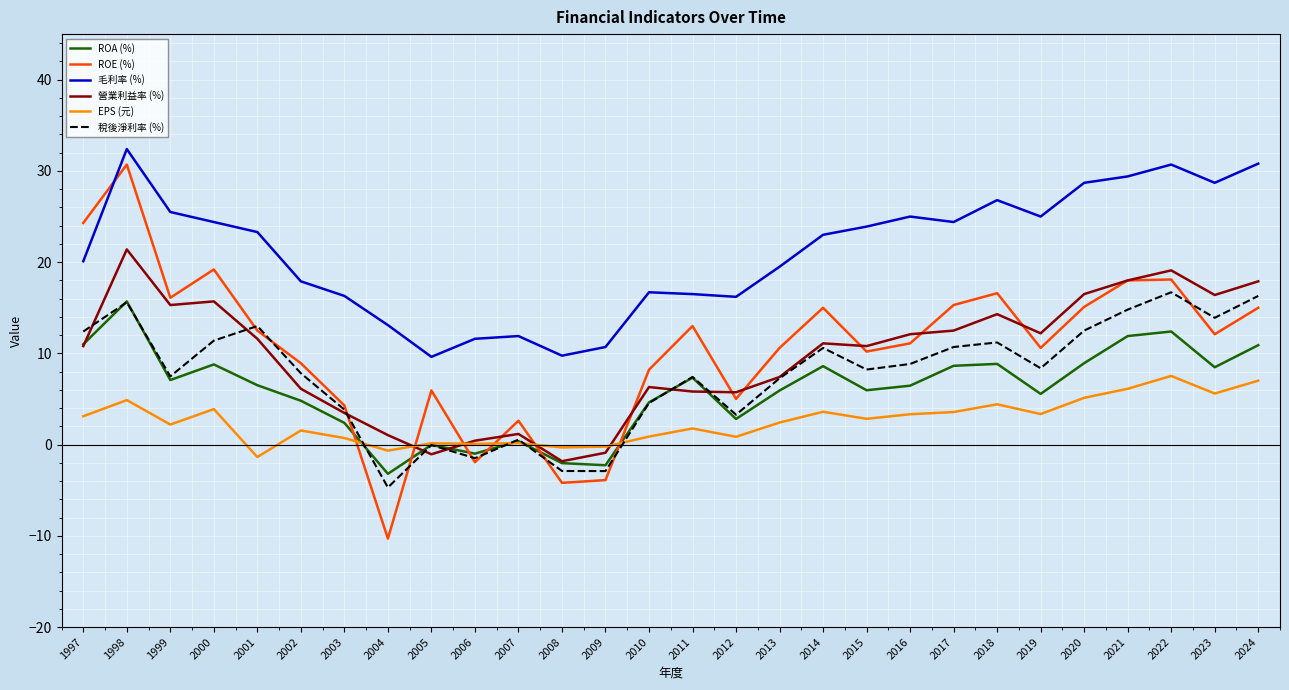

How many positive values does the 營業利益率 (%) series have?

25